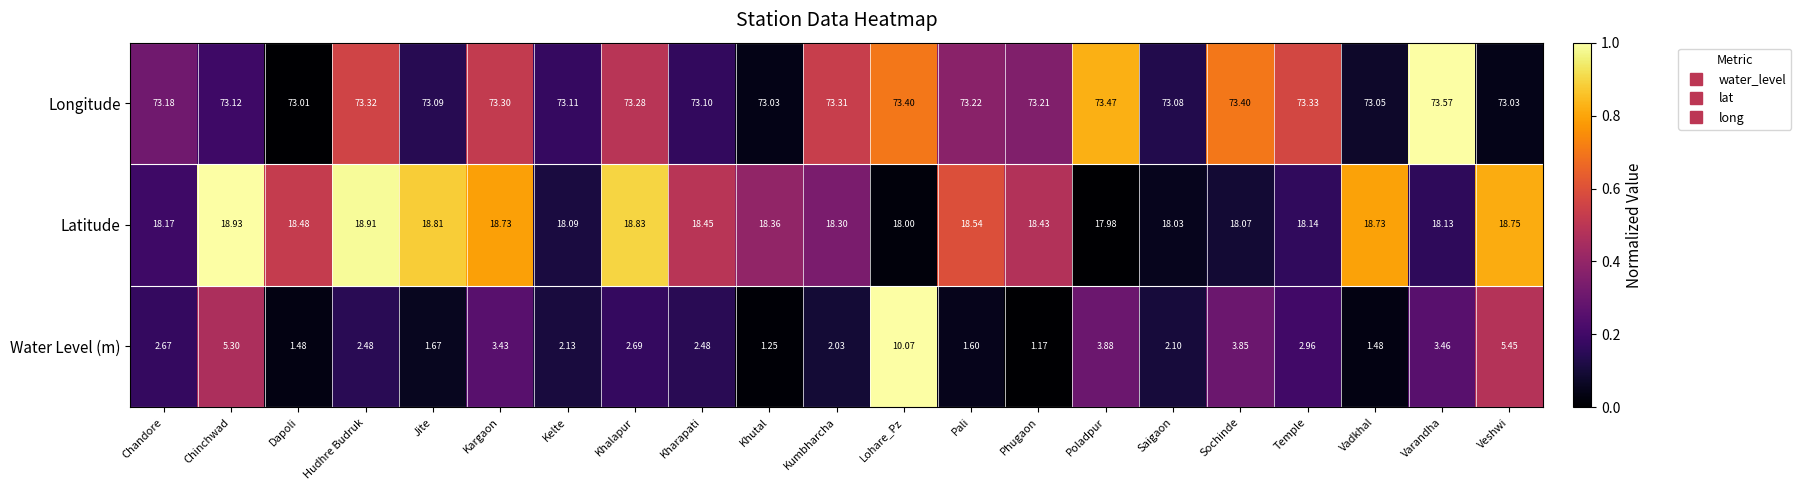

Which series has the largest range (max minus min)?

Water Level (m)